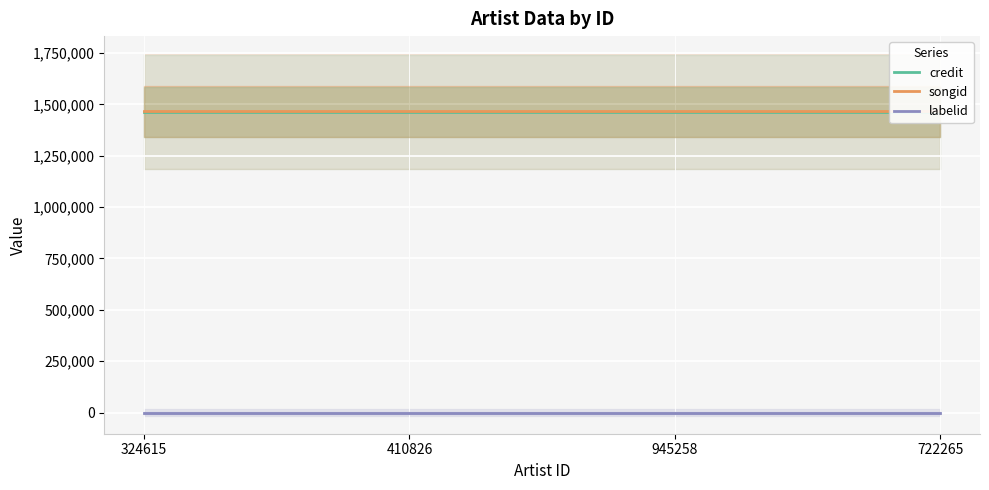

What is the sum of all songid values?

5861088